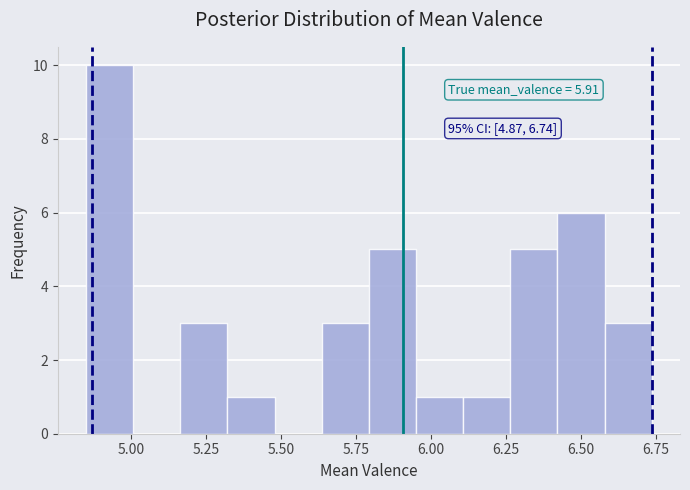

Around what value on the x-axis is the tallest bar? Give the approximate position of its centre, as read against the axis.

4.95